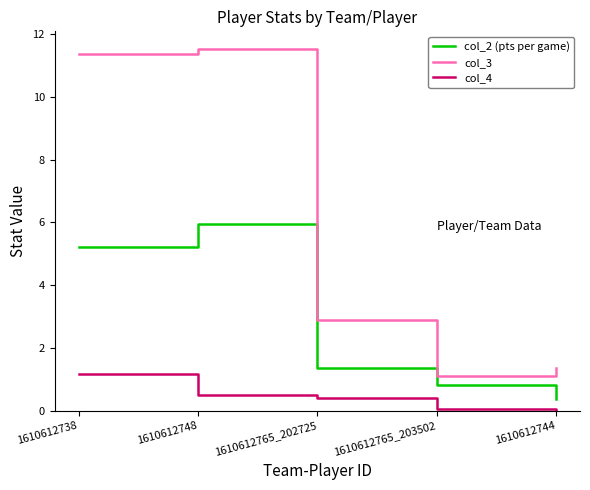

Read the col_2 (pts per game) value at 1610612748.

6.0